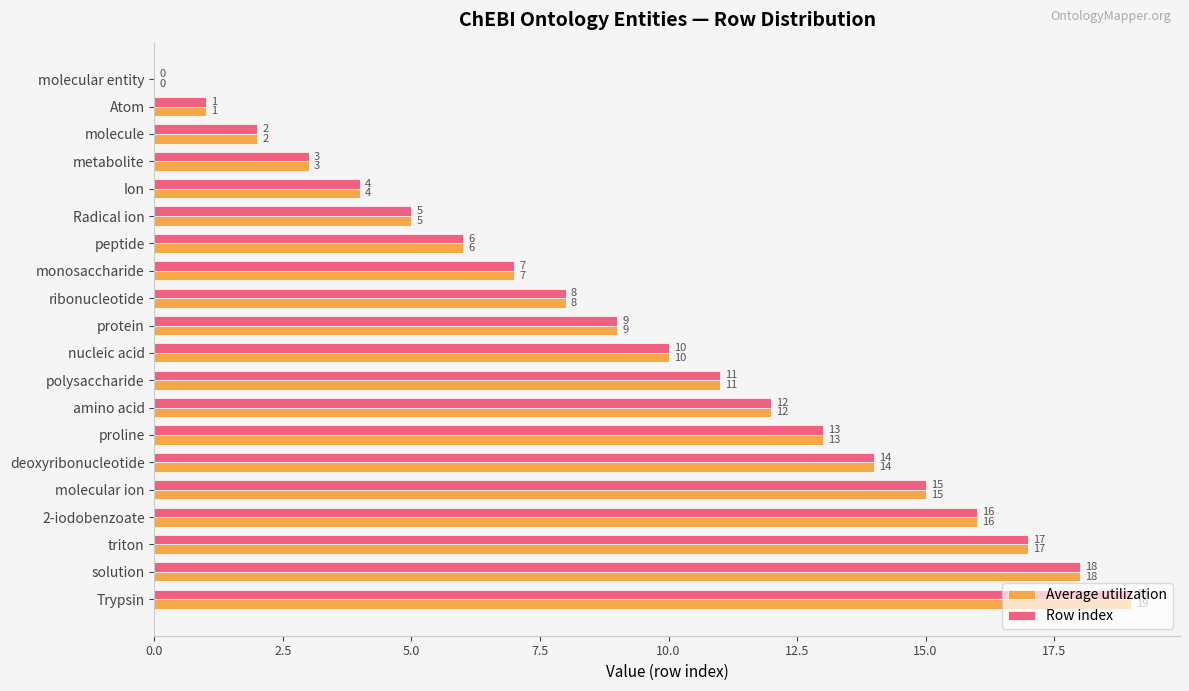

True or false: Row index has a value of 6 at peptide.

True